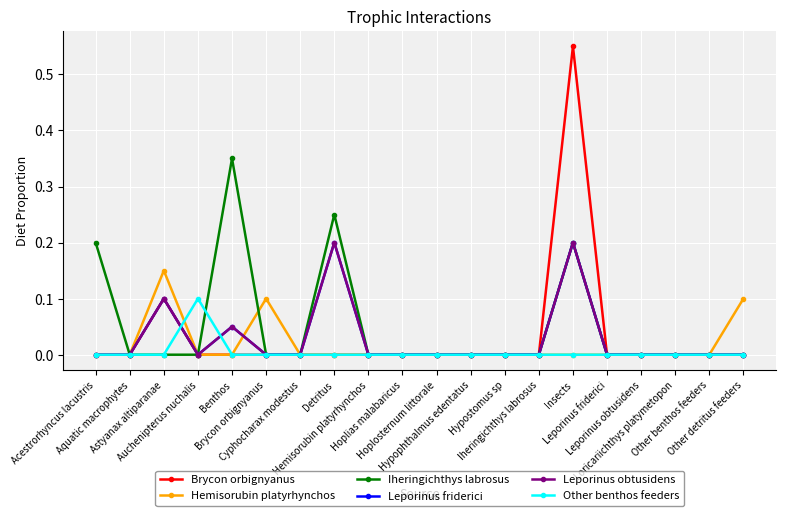

What is the difference between the maximum and minimum values in the Brycon orbignyanus series?

0.6